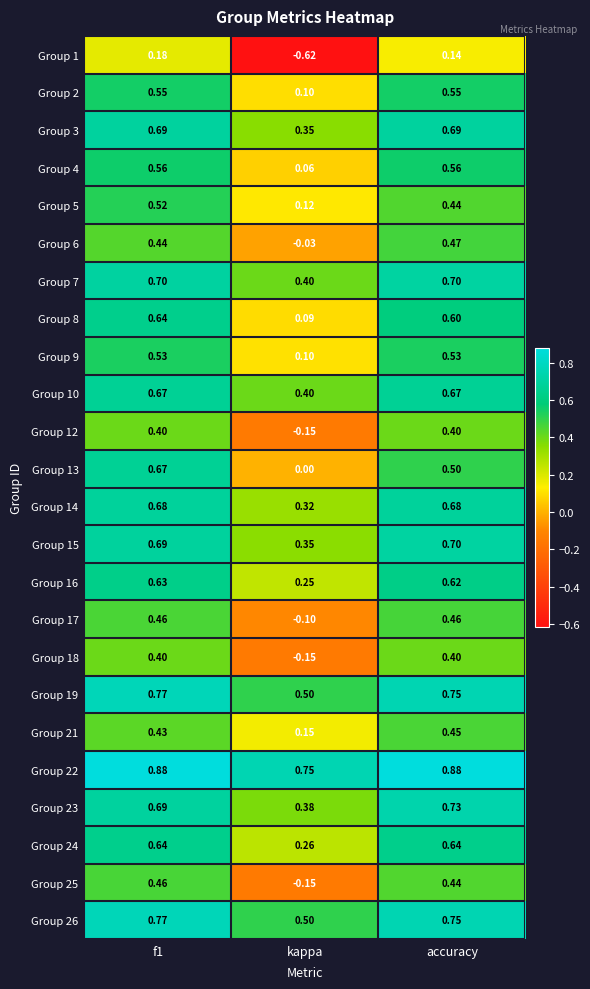

Is the value of Group 22 at kappa greater than the value of Group 8 at accuracy?

Yes